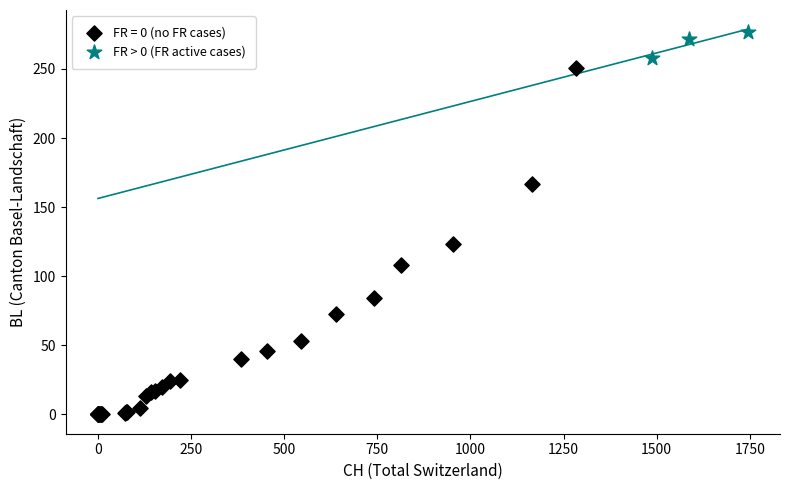

Which series has the largest Y range (max minus min)?

FR = 0 (no FR cases)